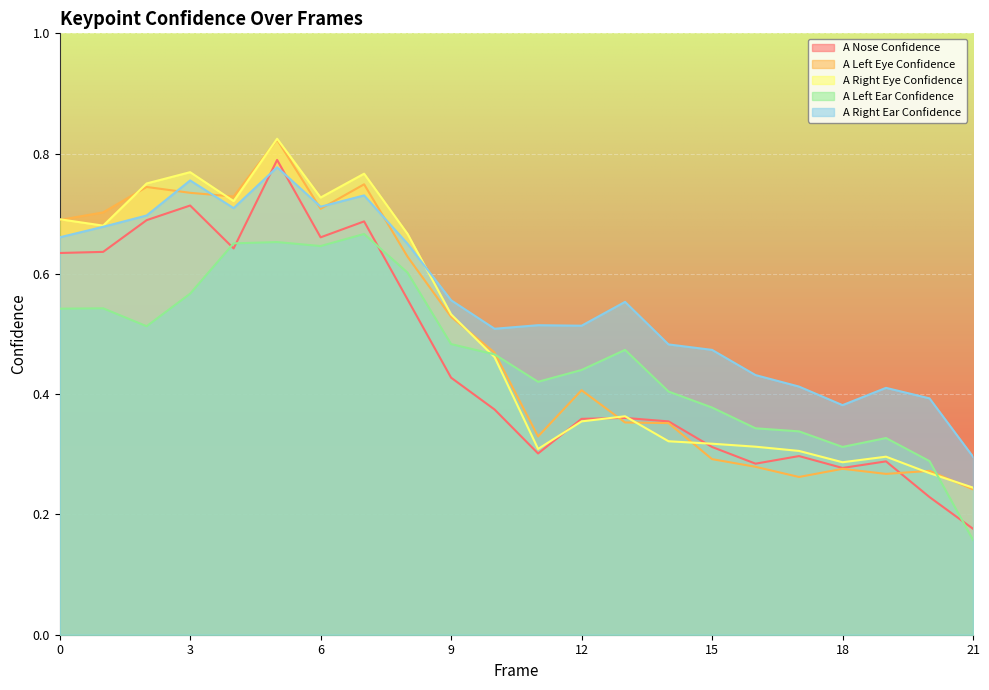

How many distinct data groups are displayed?

5